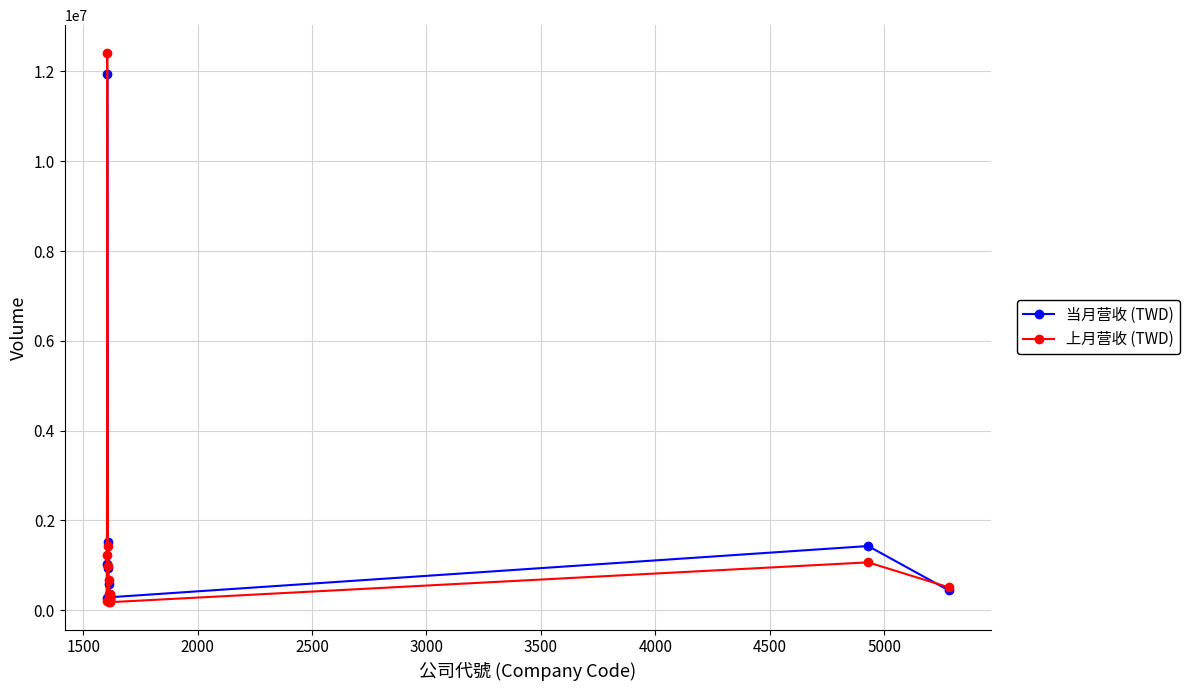

What is the maximum value shown in the chart?

12420417